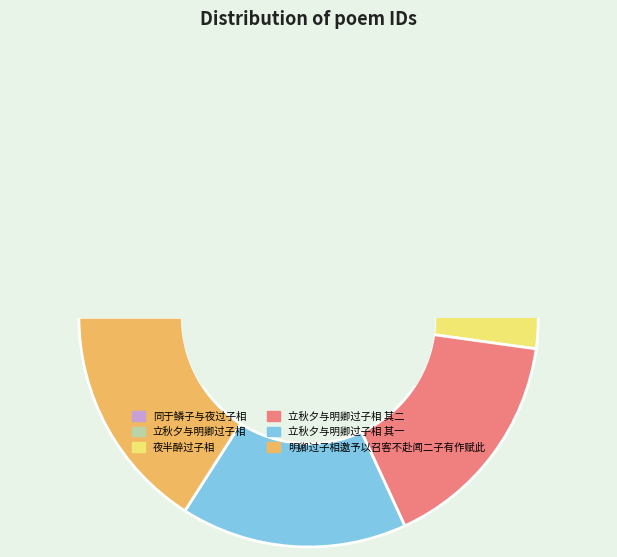

Is there a majority slice in this chart?

No